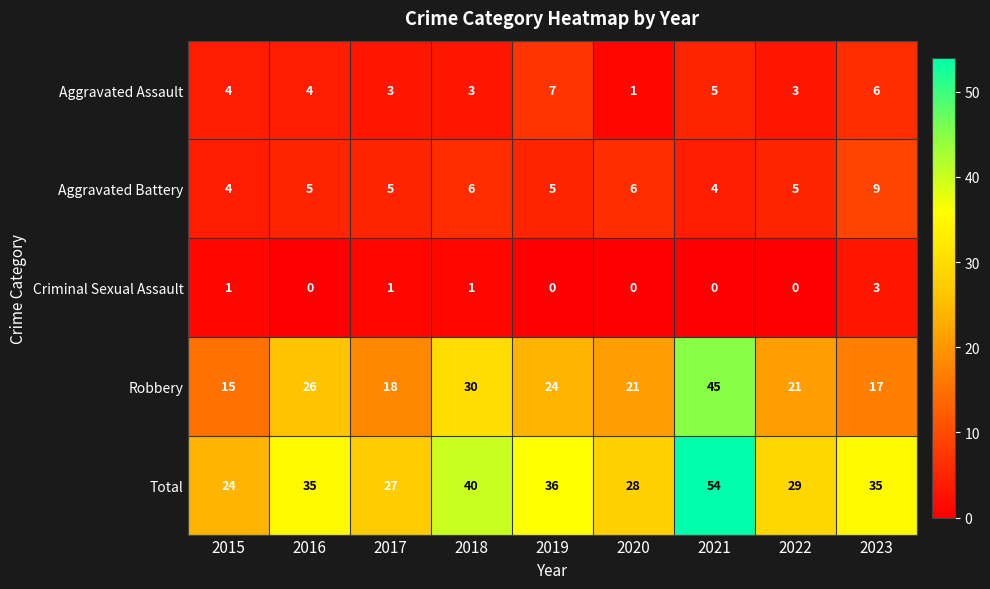

What is the total value across all series at 2018?

80